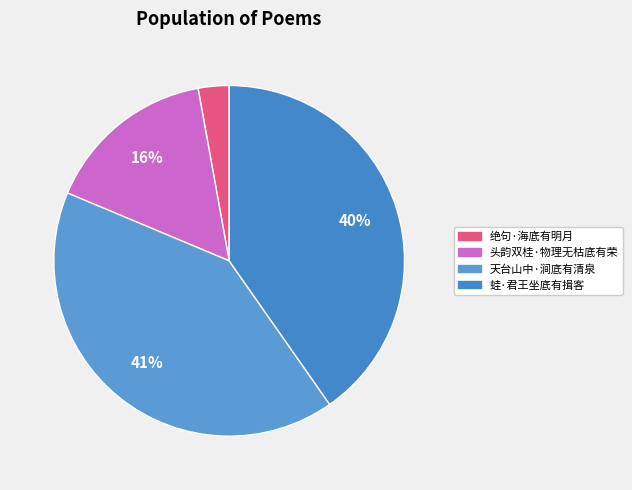

Which slice is the largest?

天台山中·涧底有清泉